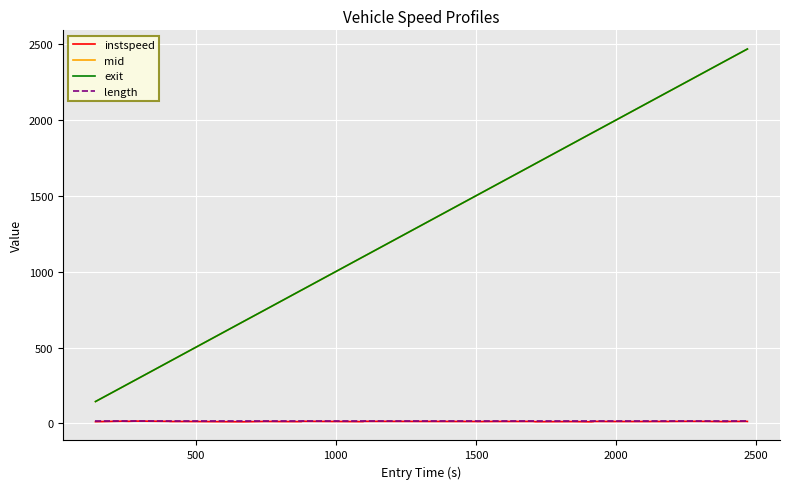

What is the maximum value shown in the chart?

2468.9